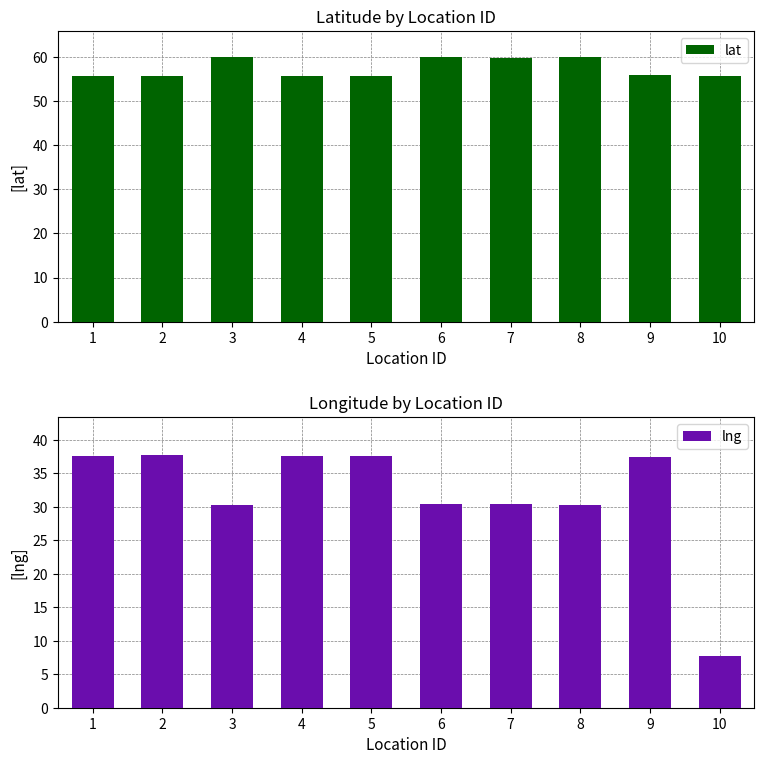

Reading left to right, list all the values displayed in this chart.

lat: 1=55.7	2=55.8	3=59.9	4=55.8	5=55.8	6=59.9	7=59.7	8=59.9	9=55.9	10=55.8
lng: 1=37.5	2=37.7	3=30.3	4=37.6	5=37.7	6=30.4	7=30.4	8=30.3	9=37.5	10=7.7